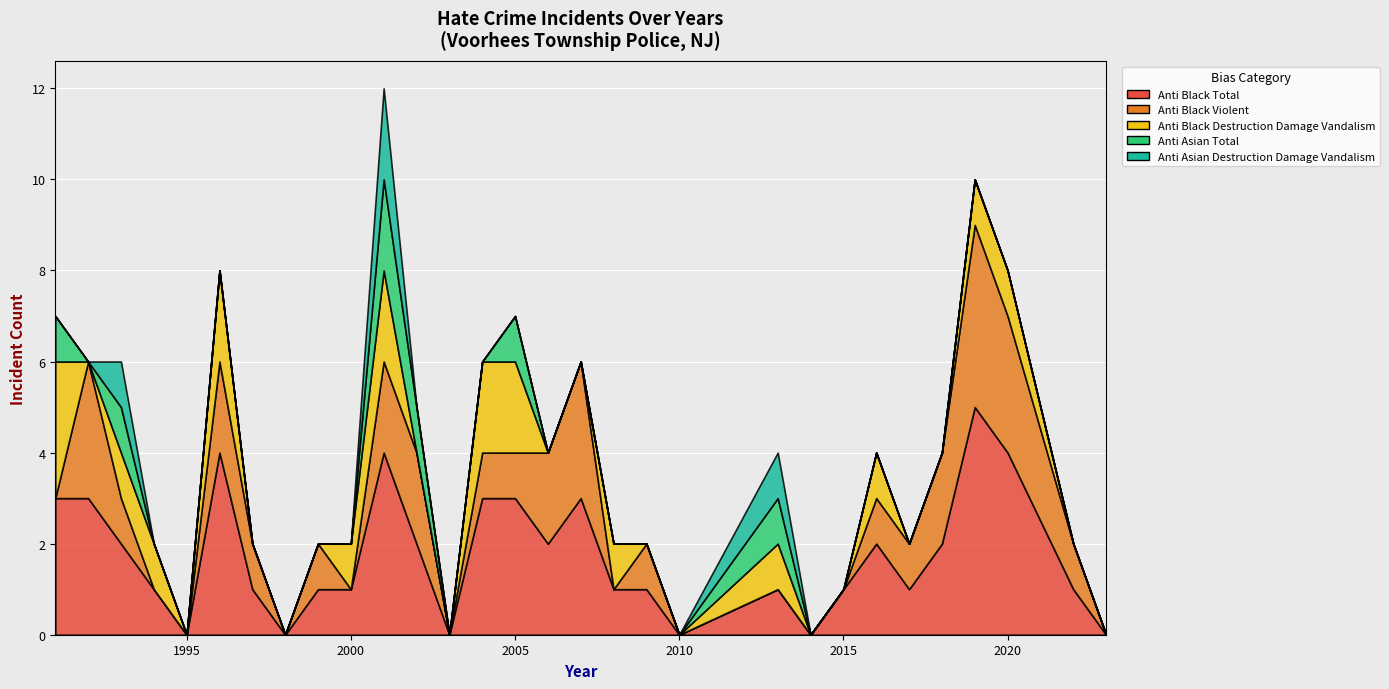

What is the spread (max minus min) of values at 2020?

4